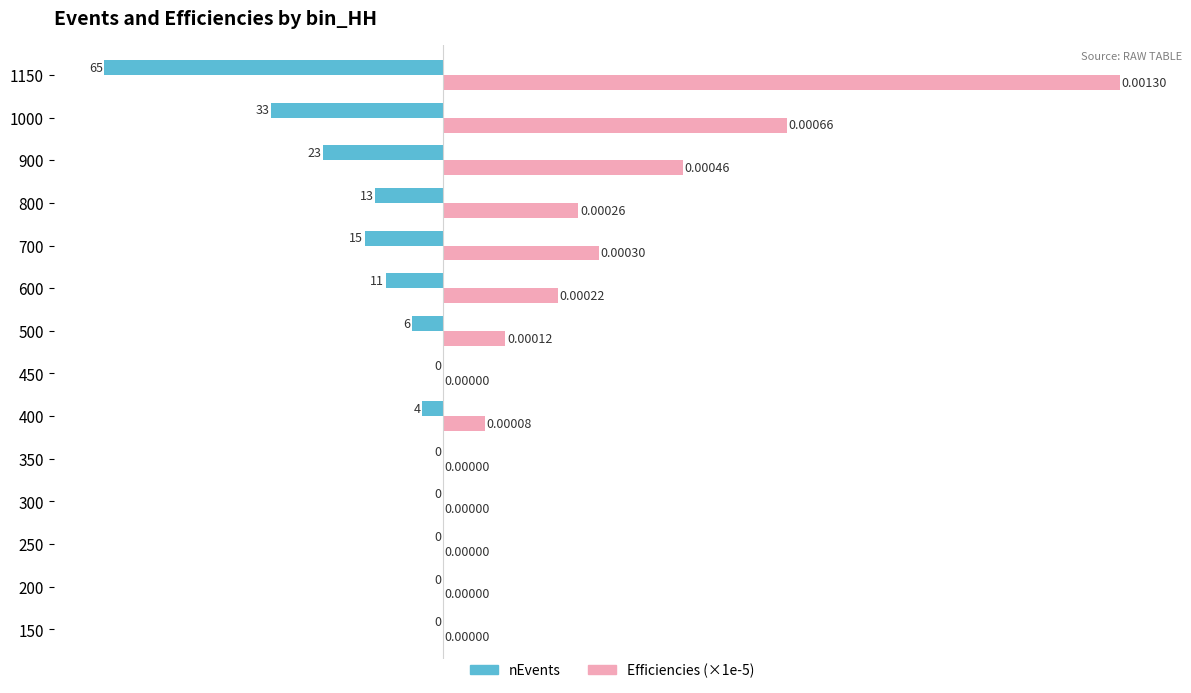

Which series changed the most between 400 and 450?

Efficiencies (×1e-5)